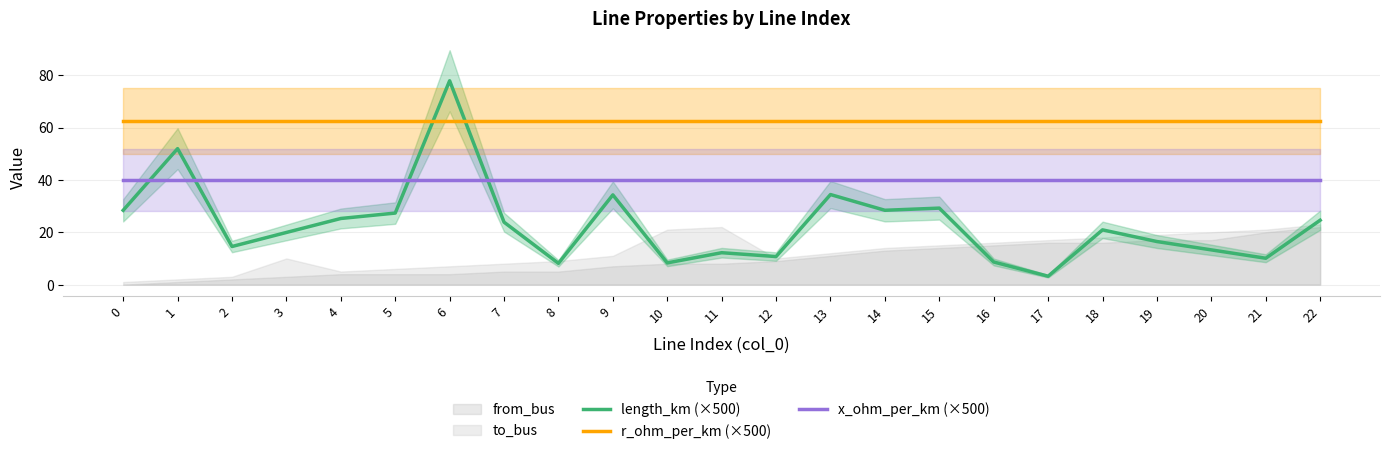

After their last crossing, which series has the higher values: length_km (×500) or x_ohm_per_km (×500)?

x_ohm_per_km (×500)